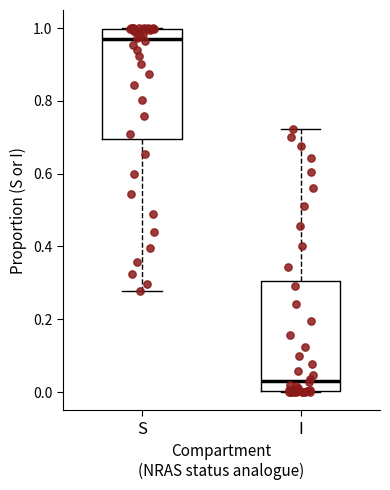

Reading left to right, transcribe this box plot: for each box, give where its median line is, the range the box spans, and where its two whiskers end, as read against the y-axis. The values are not printed on the chart, so give them approximately, as read against the axis.

S: median 0.96, box 0.70 to 1.00, whiskers 0.28 to 1.00
I: median 0.04, box 0.00 to 0.30, whiskers 0.00 to 0.72